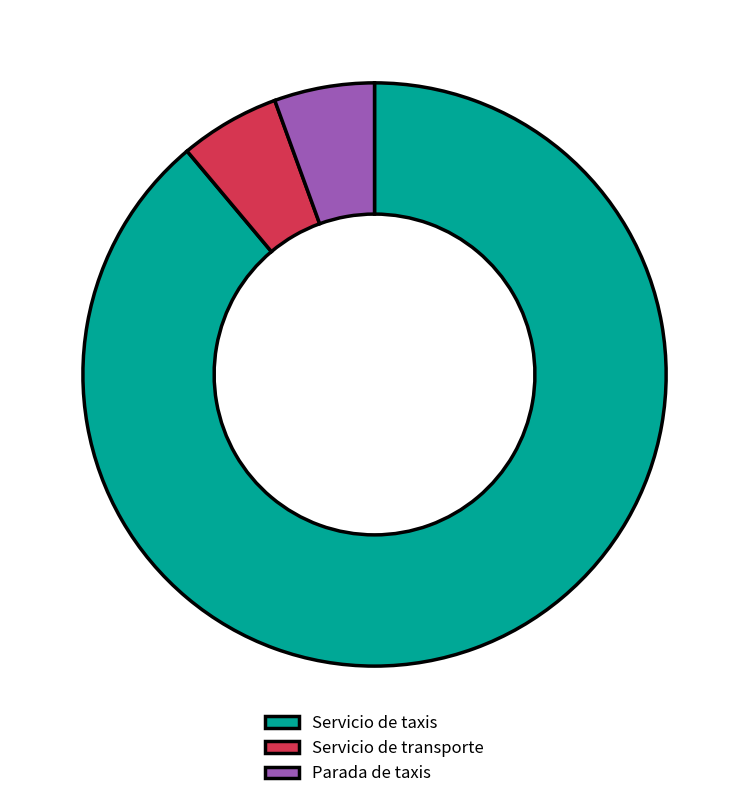

Does Servicio de transporte account for over 50% of the chart?

No